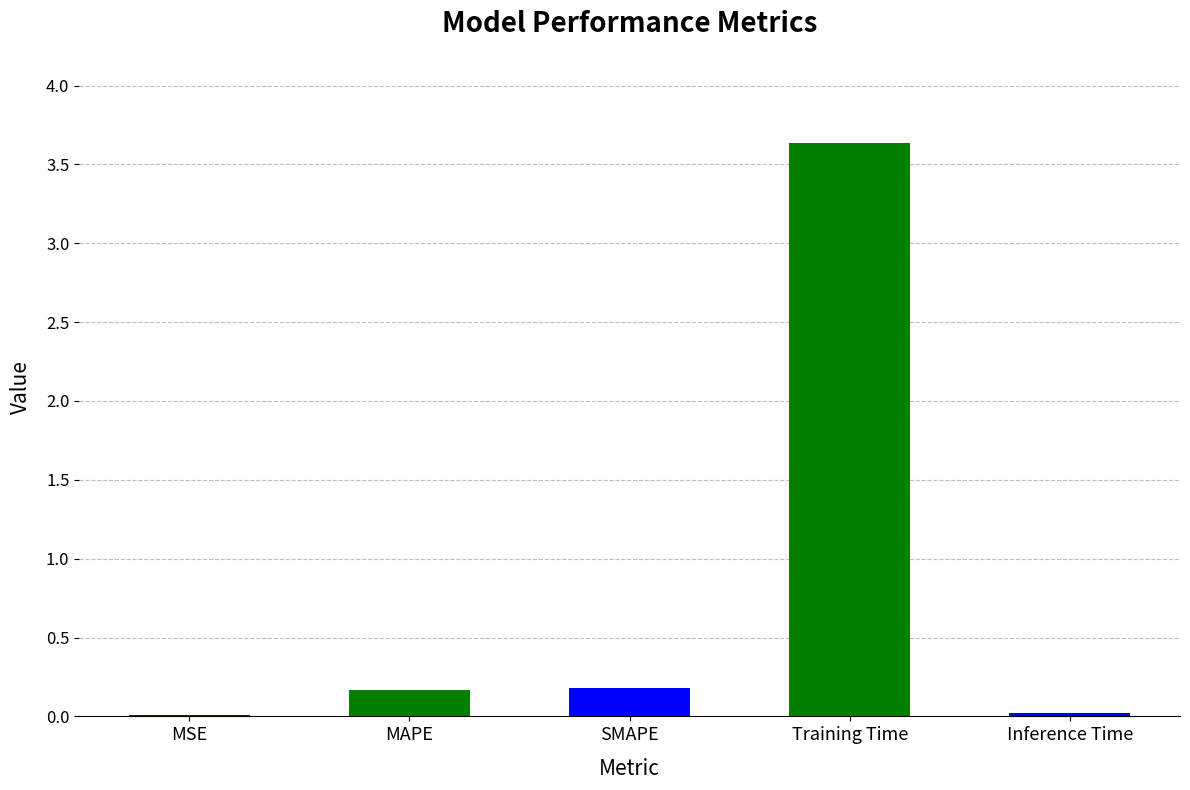

What is the maximum value shown in the chart?

3.6